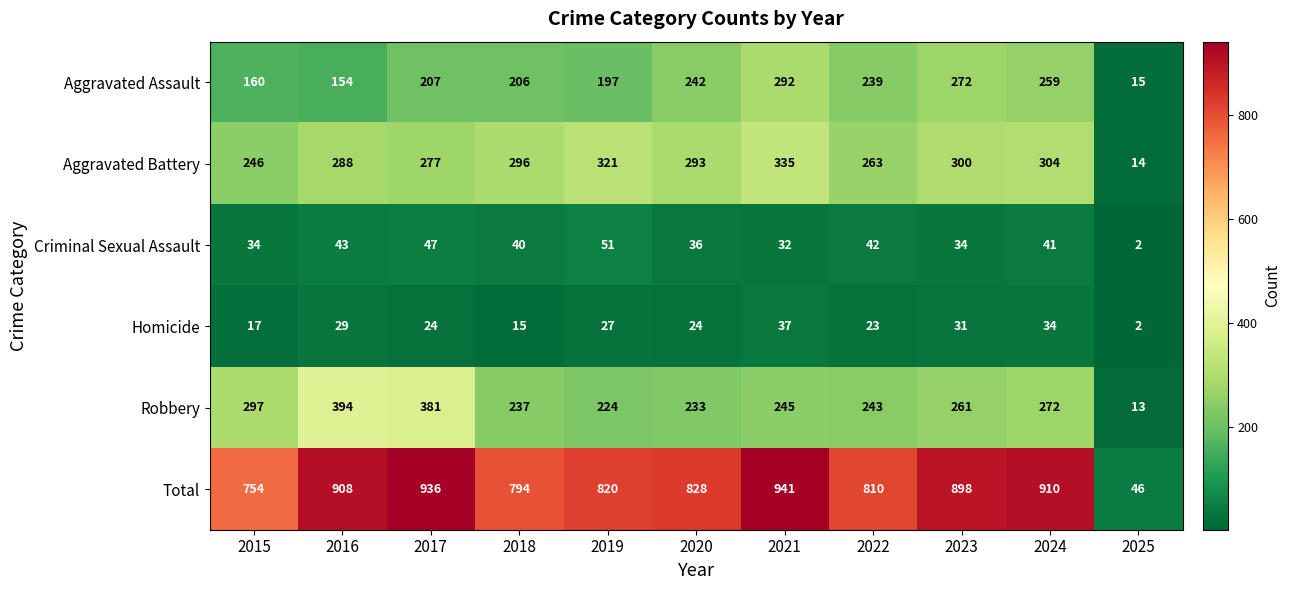

The value of Total at 2017 is 936. True or false?

True